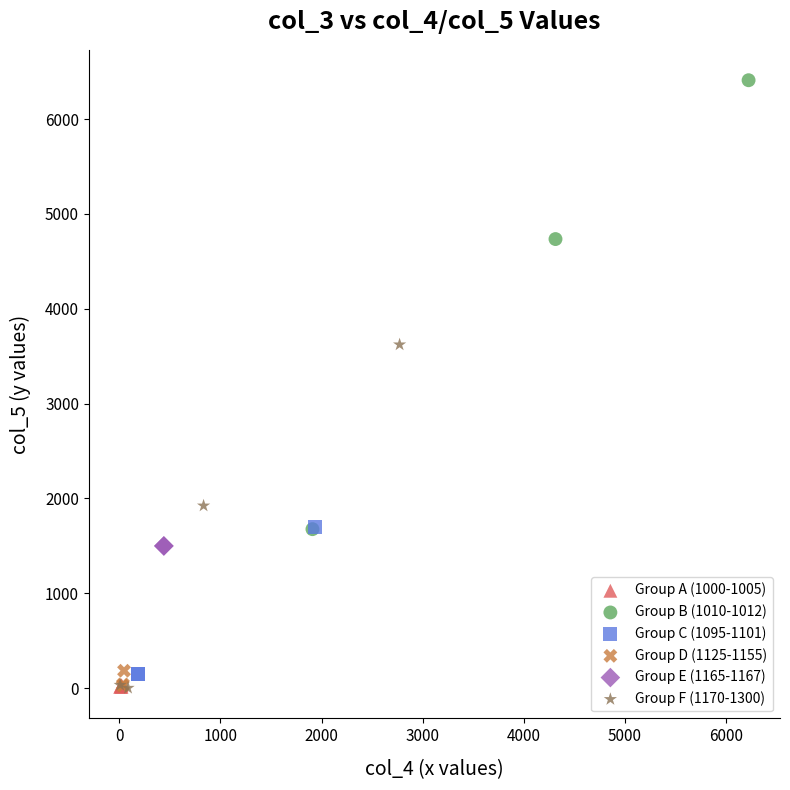

What are all the series names shown in the legend?

Group A (1000-1005), Group B (1010-1012), Group C (1095-1101), Group D (1125-1155), Group E (1165-1167), Group F (1170-1300)